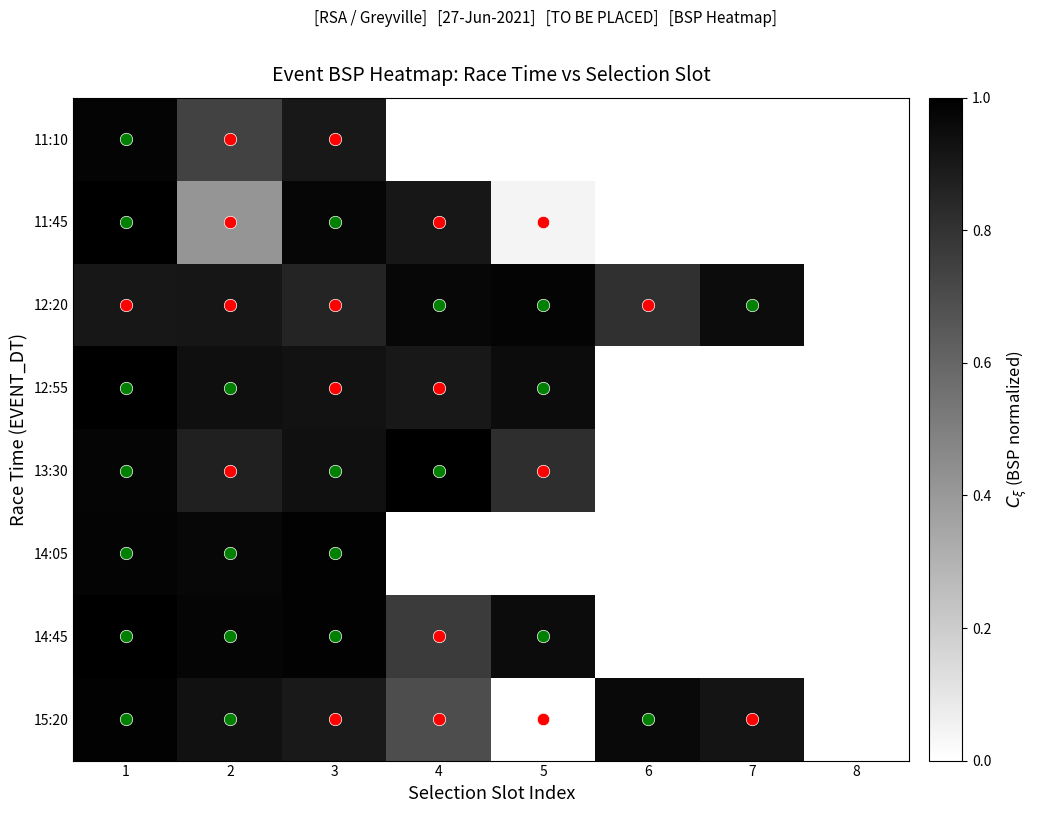

At which label is 14:45 closest to 0?

4